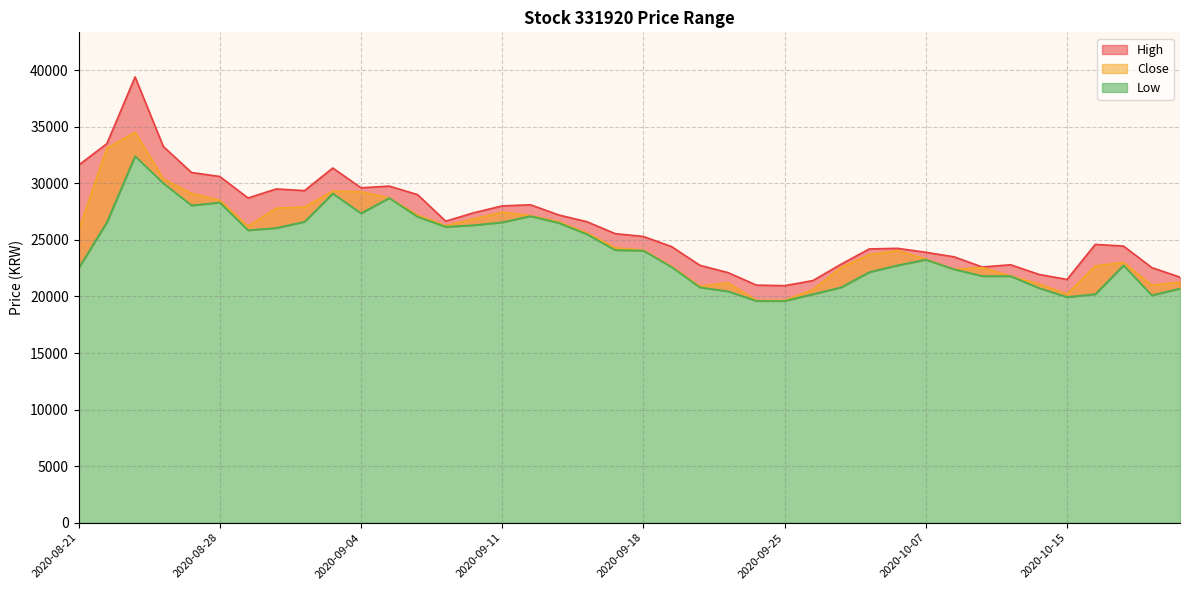

True or false: Close has more than 0 points higher than both neighbors.

True